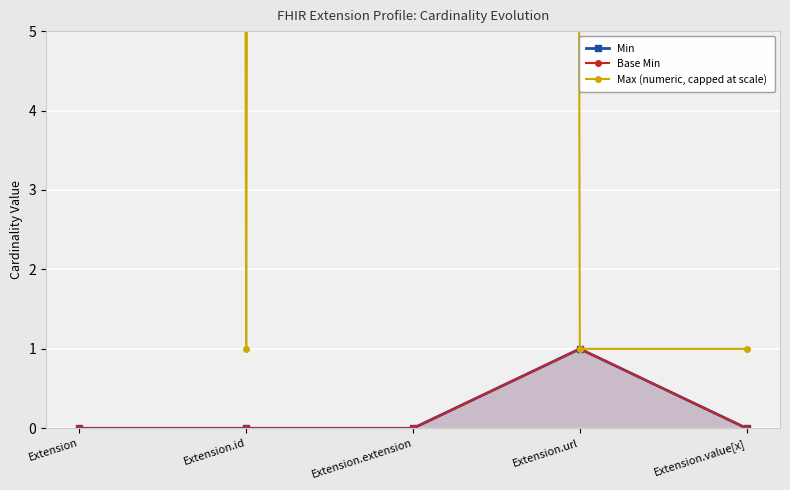

True or false: Base Min has a value of 0 at Extension.

True